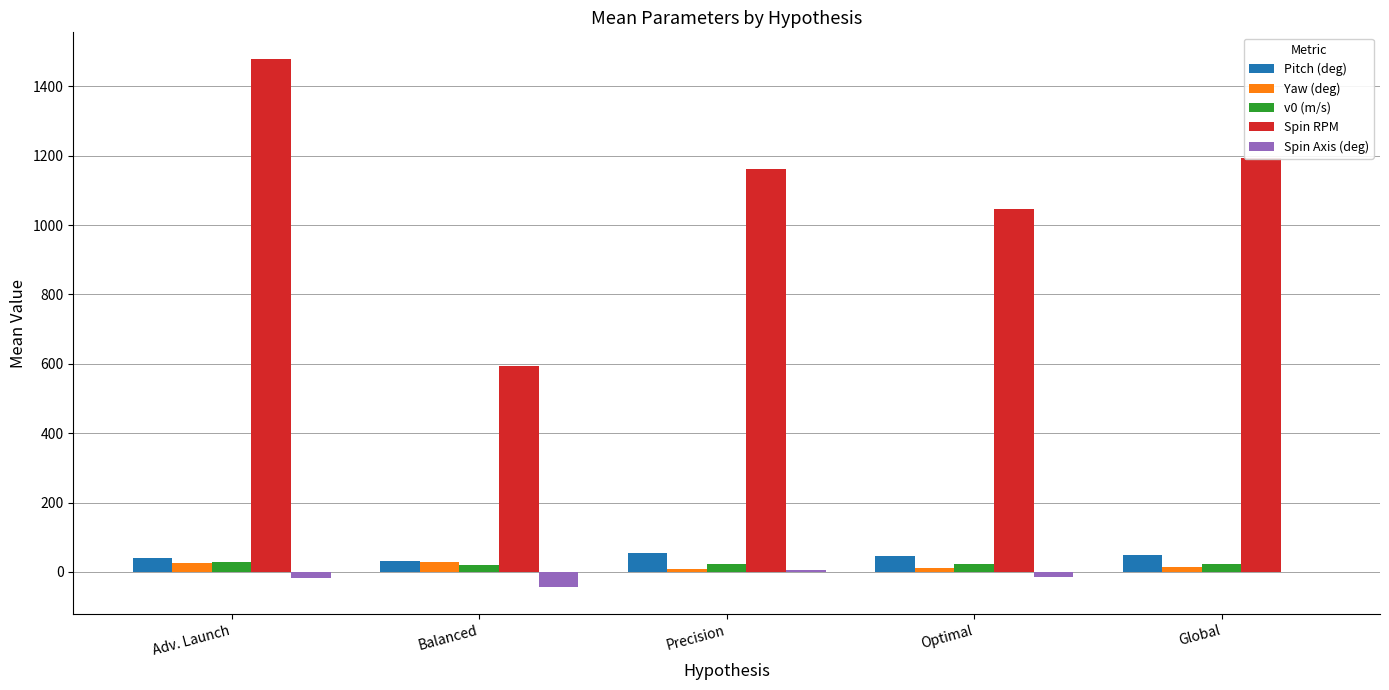

Is the value of Yaw (deg) at Precision greater than the value of Spin Axis (deg) at Optimal?

Yes